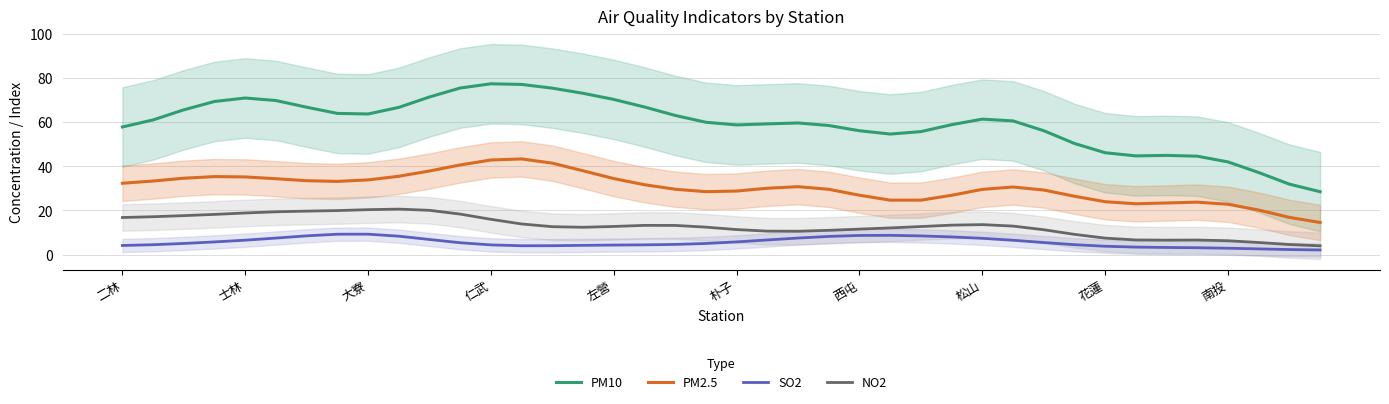

True or false: NO2 and PM2.5 intersect in this chart.

False